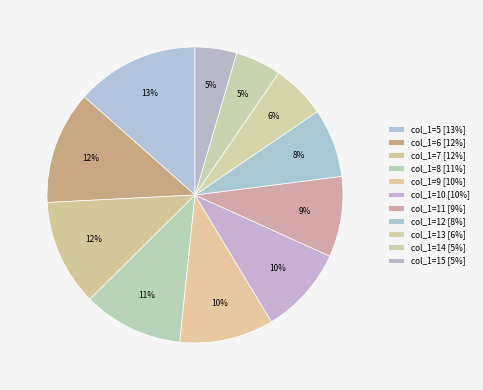

How many slices are in this pie chart?

11